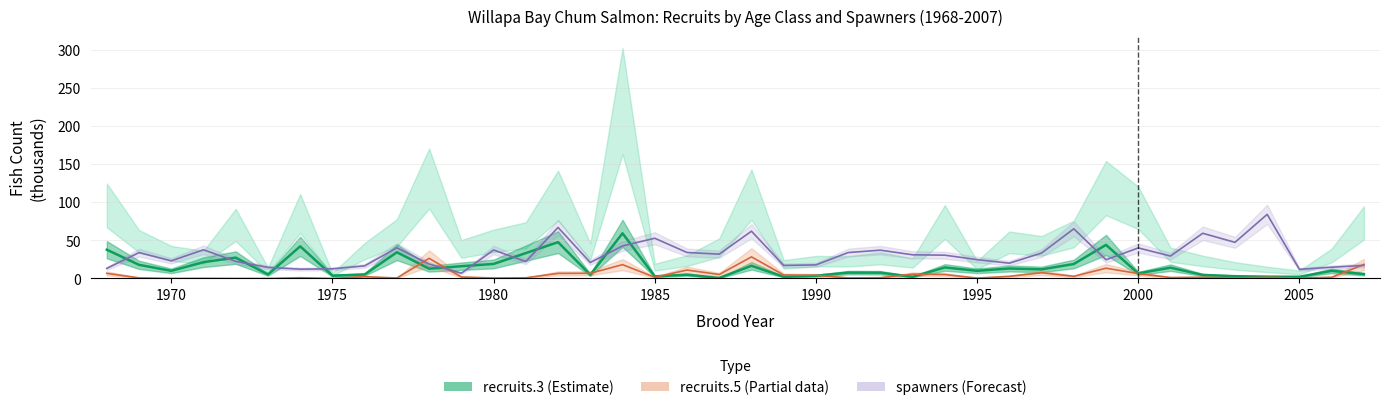

Does the chart have visible grid lines?

Yes